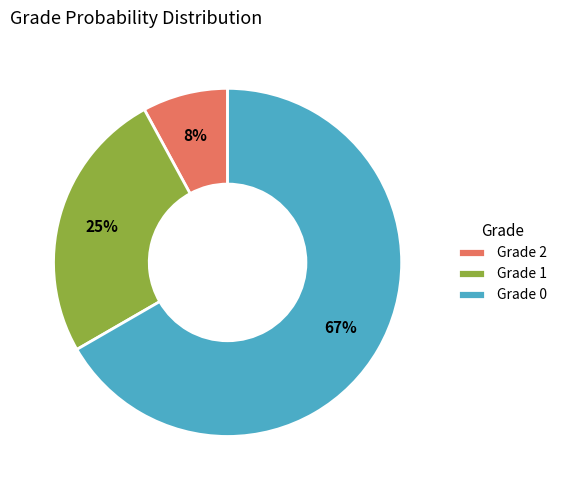

To the nearest percent, what percentage of the pie is Grade 1?

25%